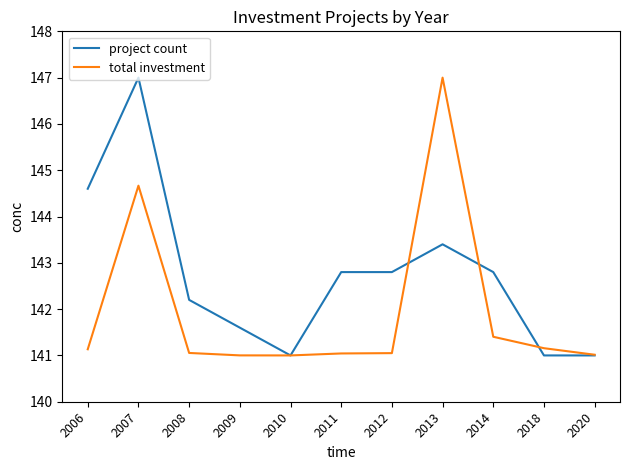

Is the value of project count at 2014 greater than the value of total investment at 2014?

Yes